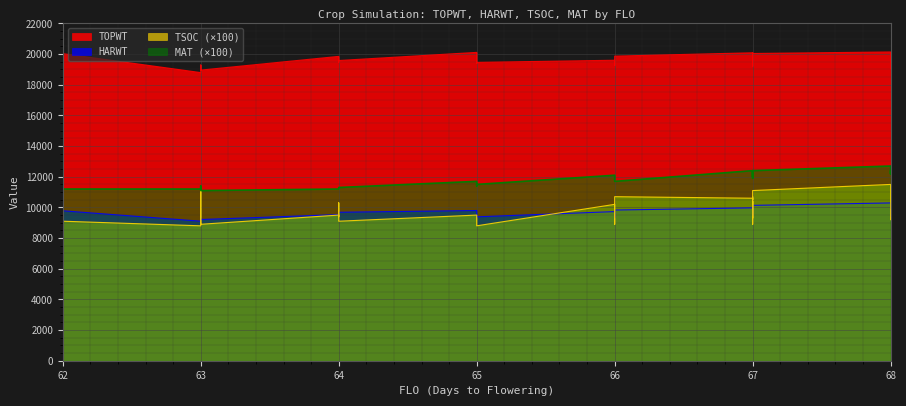

Is the value of MAT at 68 greater than the value of HARWT at 67?

Yes